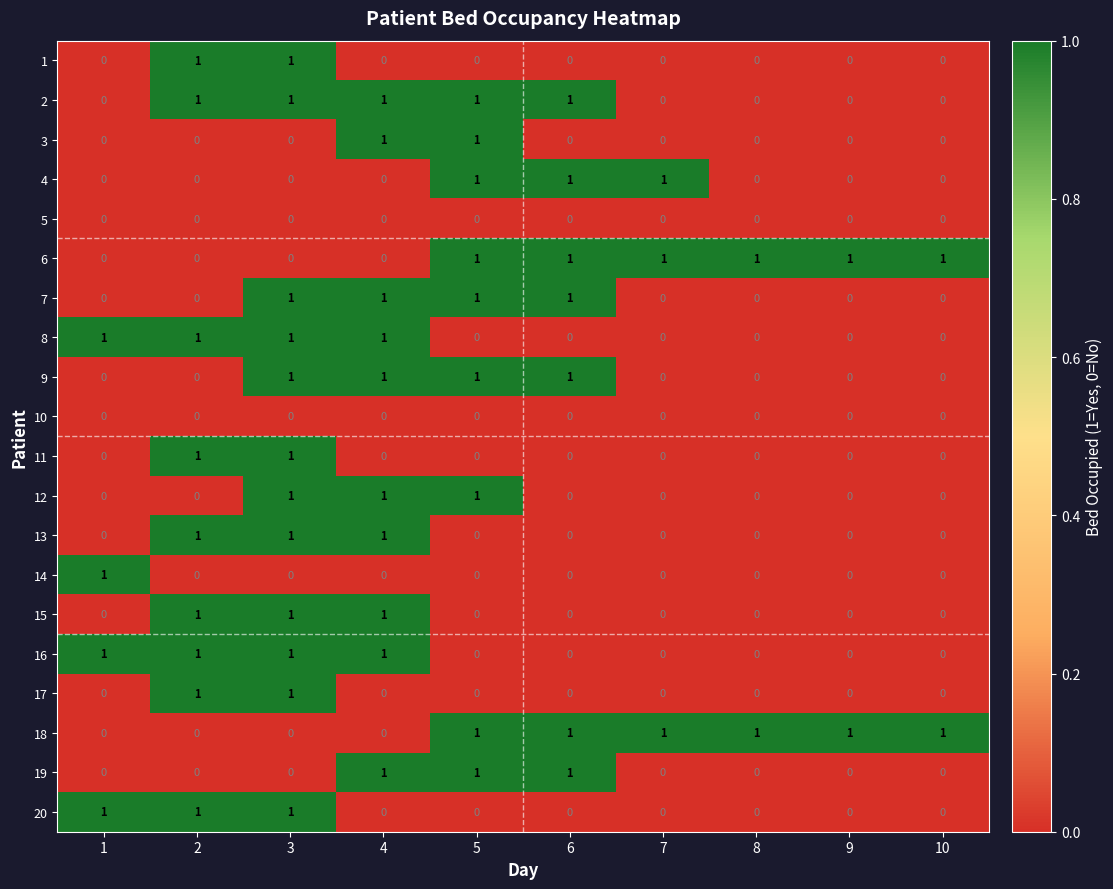

At which category is the sum across all series the highest?

3